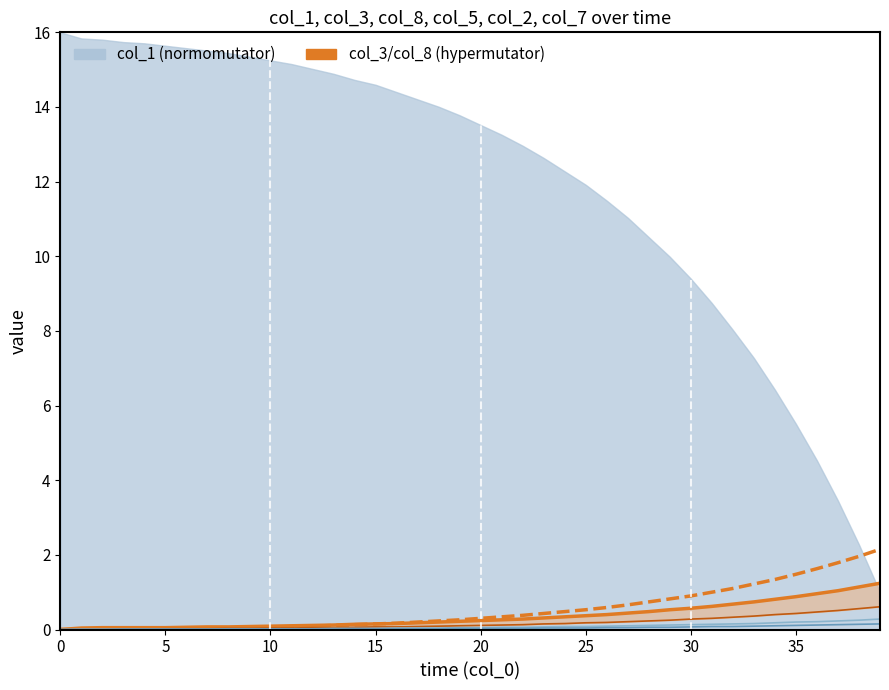

The col_7 series shows 0.0 at 22. True or false?

False